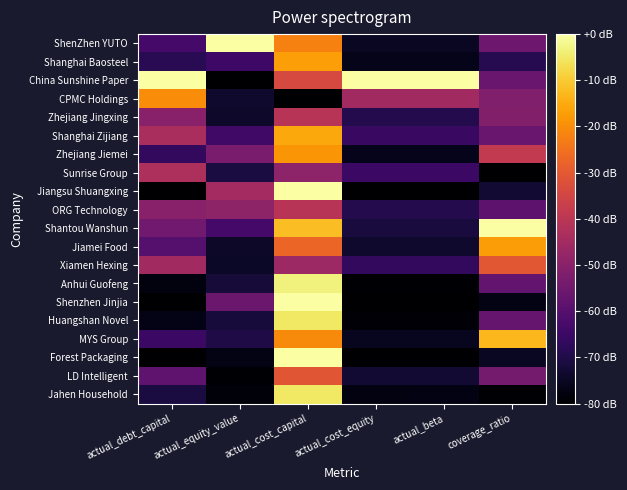

Rank the series by their maximum value, from highest to lowest.

ShenZhen YUTO, China Sunshine Paper, Jiangsu Shuangxing, Shantou Wanshun, Shenzhen Jinjia, Forest Packaging, Anhui Guofeng, Huangshan Novel, Jahen Household, MYS Group, Shanghai Zijiang, Shanghai Baosteel, Jiamei Food, Zhejiang Jiemei, CPMC Holdings, Xiamen Hexing, LD Intelligent, Zhejiang Jingxing, ORG Technology, Sunrise Group